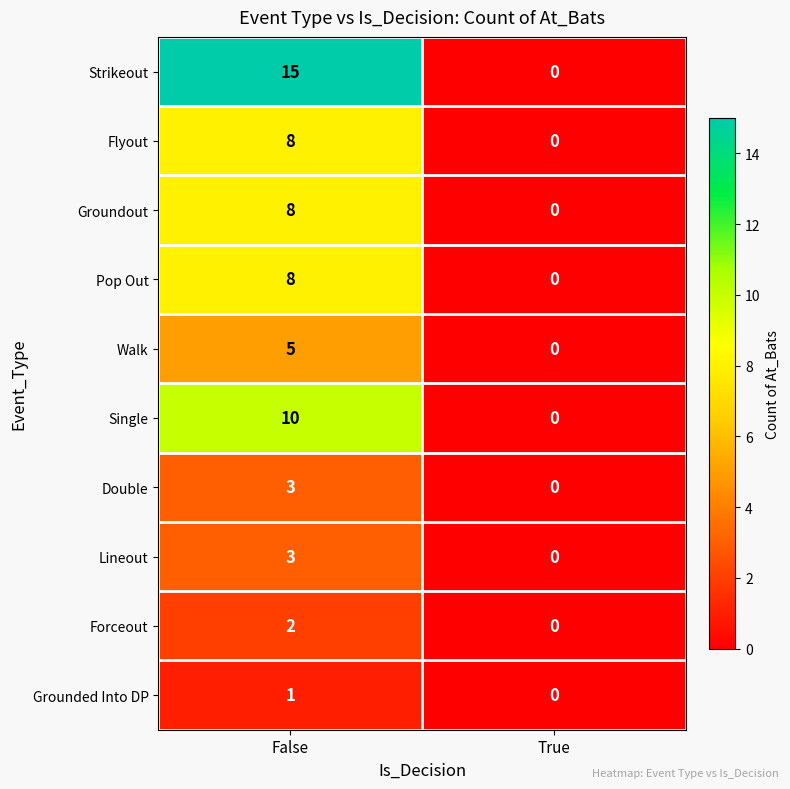

Rank the categories by Grounded Into DP value from lowest to highest.

True, False